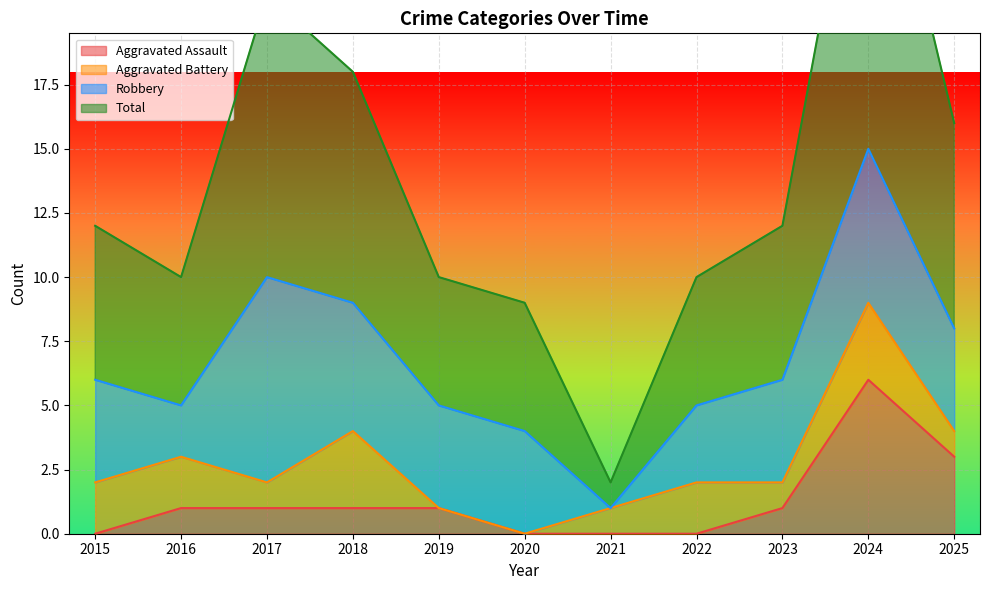

How many data points in Total are less than 12?

5